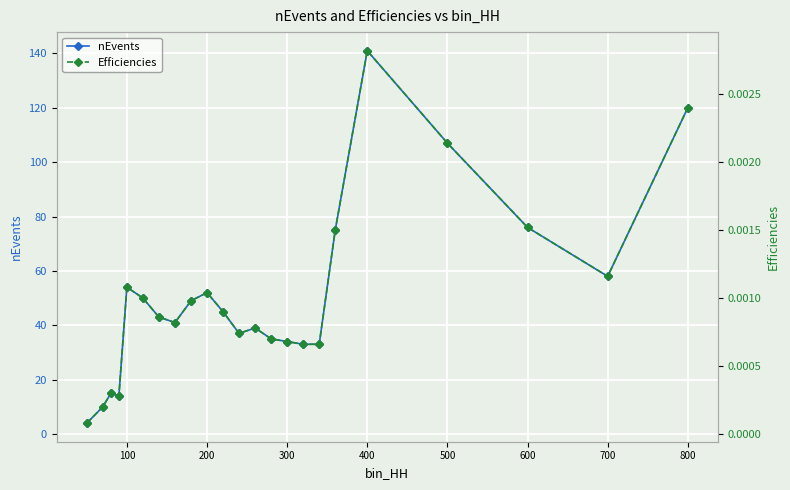

Which category has the highest value in the nEvents series?

400